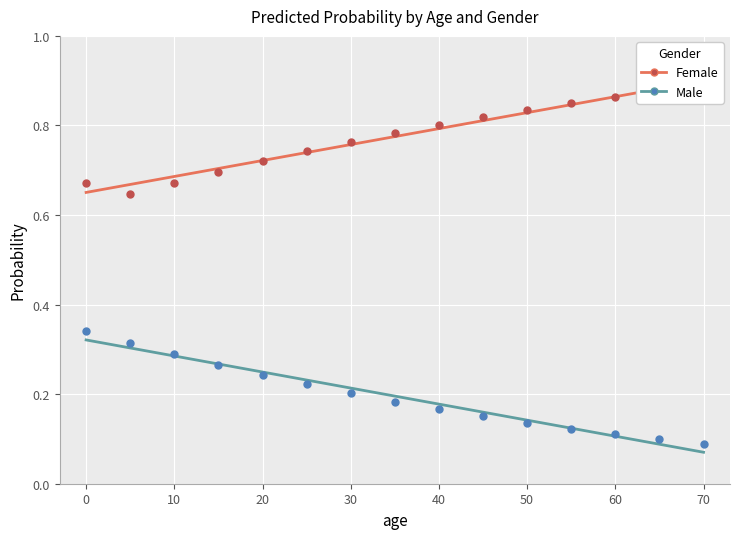

Which series reaches the minimum Y coordinate?

Male